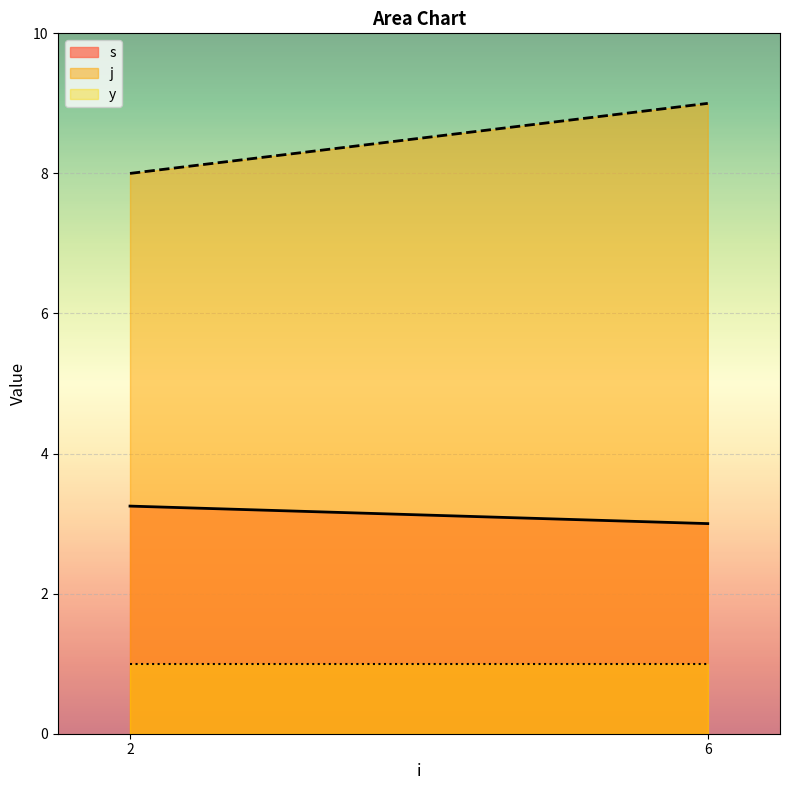

Between 6 and 6, which series saw the biggest shift?

s